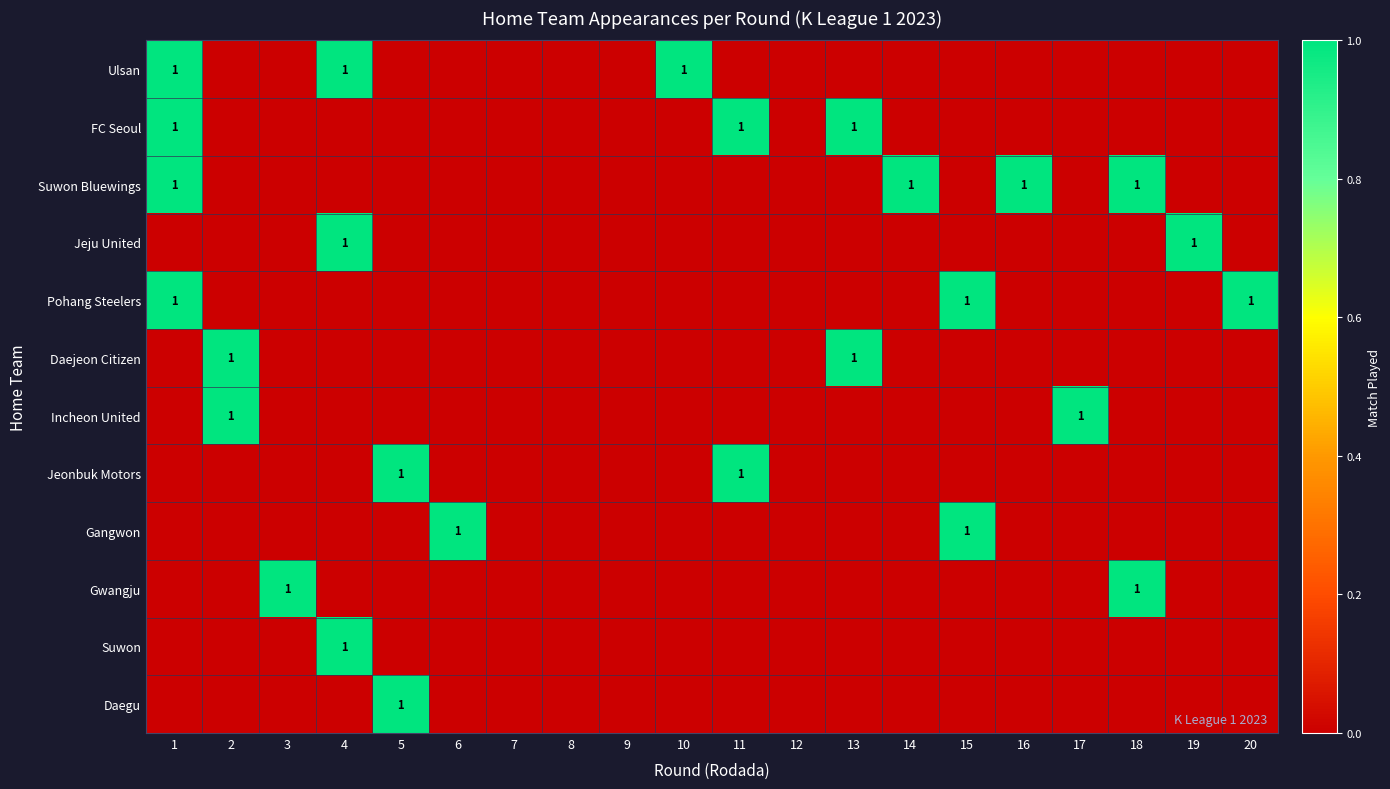

The Gwangju series shows 0 at 10. True or false?

True